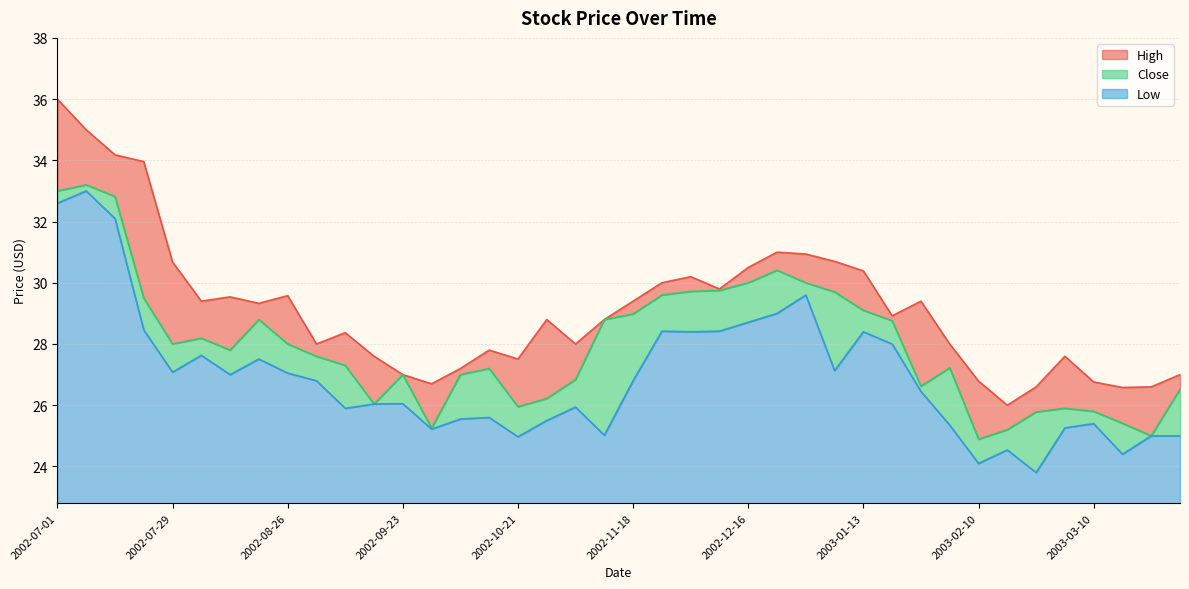

Reading left to right, list all the values displayed in this chart.

High: 2002-07-01=36.0	2002-07-08=35.0	2002-07-15=34.2	2002-07-22=34.0	2002-07-29=30.7	2002-08-05=29.4	2002-08-12=29.5	2002-08-19=29.3	2002-08-26=29.6	2002-09-02=28.0	2002-09-09=28.4	2002-09-16=27.6	2002-09-23=27.0	2002-09-30=26.7	2002-10-07=27.2	2002-10-14=27.8	2002-10-21=27.5	2002-10-28=28.8	2002-11-04=28.0	2002-11-11=28.8	2002-11-18=29.4	2002-11-25=30.0	2002-12-02=30.2	2002-12-09=29.8	2002-12-16=30.5	2002-12-23=31.0	2002-12-30=30.9	2003-01-06=30.7	2003-01-13=30.4	2003-01-20=28.9	2003-01-27=29.4	2003-02-03=28.0	2003-02-10=26.8	2003-02-17=26.0	2003-02-24=26.6	2003-03-03=27.6	2003-03-10=26.8	2003-03-17=26.6	2003-03-24=26.6	2003-03-31=27.0
Close: 2002-07-01=33.0	2002-07-08=33.2	2002-07-15=32.8	2002-07-22=29.5	2002-07-29=28.0	2002-08-05=28.2	2002-08-12=27.8	2002-08-19=28.8	2002-08-26=28.0	2002-09-02=27.6	2002-09-09=27.3	2002-09-16=26.0	2002-09-23=27.0	2002-09-30=25.2	2002-10-07=27.0	2002-10-14=27.2	2002-10-21=25.9	2002-10-28=26.2	2002-11-04=26.8	2002-11-11=28.8	2002-11-18=29.0	2002-11-25=29.6	2002-12-02=29.7	2002-12-09=29.8	2002-12-16=30.0	2002-12-23=30.4	2002-12-30=30.0	2003-01-06=29.7	2003-01-13=29.1	2003-01-20=28.8	2003-01-27=26.6	2003-02-03=27.2	2003-02-10=24.9	2003-02-17=25.2	2003-02-24=25.8	2003-03-03=25.9	2003-03-10=25.8	2003-03-17=25.4	2003-03-24=25.0	2003-03-31=26.5
Low: 2002-07-01=32.6	2002-07-08=33.0	2002-07-15=32.1	2002-07-22=28.5	2002-07-29=27.1	2002-08-05=27.6	2002-08-12=27.0	2002-08-19=27.5	2002-08-26=27.1	2002-09-02=26.8	2002-09-09=25.9	2002-09-16=26.0	2002-09-23=26.1	2002-09-30=25.2	2002-10-07=25.6	2002-10-14=25.6	2002-10-21=25.0	2002-10-28=25.5	2002-11-04=25.9	2002-11-11=25.0	2002-11-18=26.8	2002-11-25=28.4	2002-12-02=28.4	2002-12-09=28.4	2002-12-16=28.7	2002-12-23=29.0	2002-12-30=29.6	2003-01-06=27.1	2003-01-13=28.4	2003-01-20=28.0	2003-01-27=26.4	2003-02-03=25.4	2003-02-10=24.1	2003-02-17=24.5	2003-02-24=23.8	2003-03-03=25.3	2003-03-10=25.4	2003-03-17=24.4	2003-03-24=25.0	2003-03-31=25.0